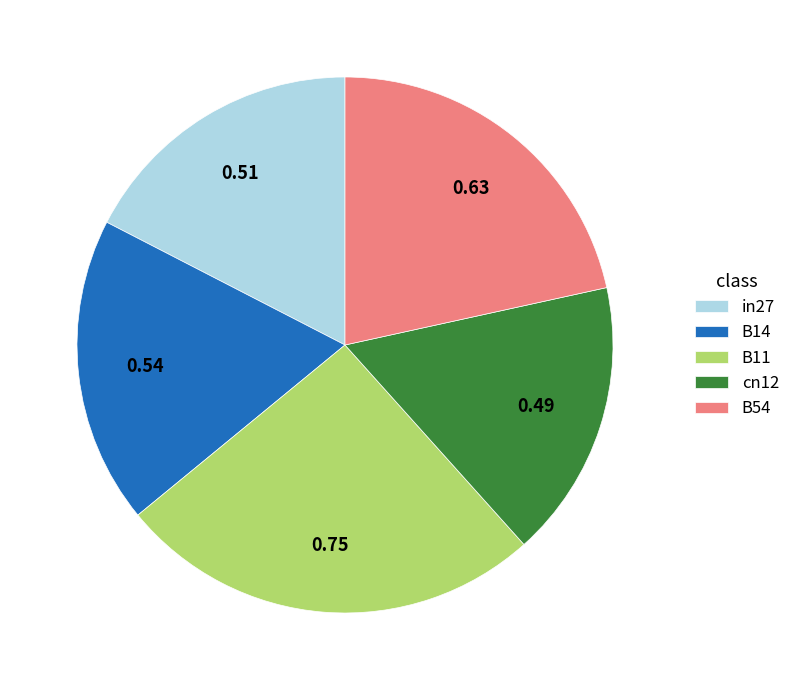

Which category has the biggest portion of the pie?

B11